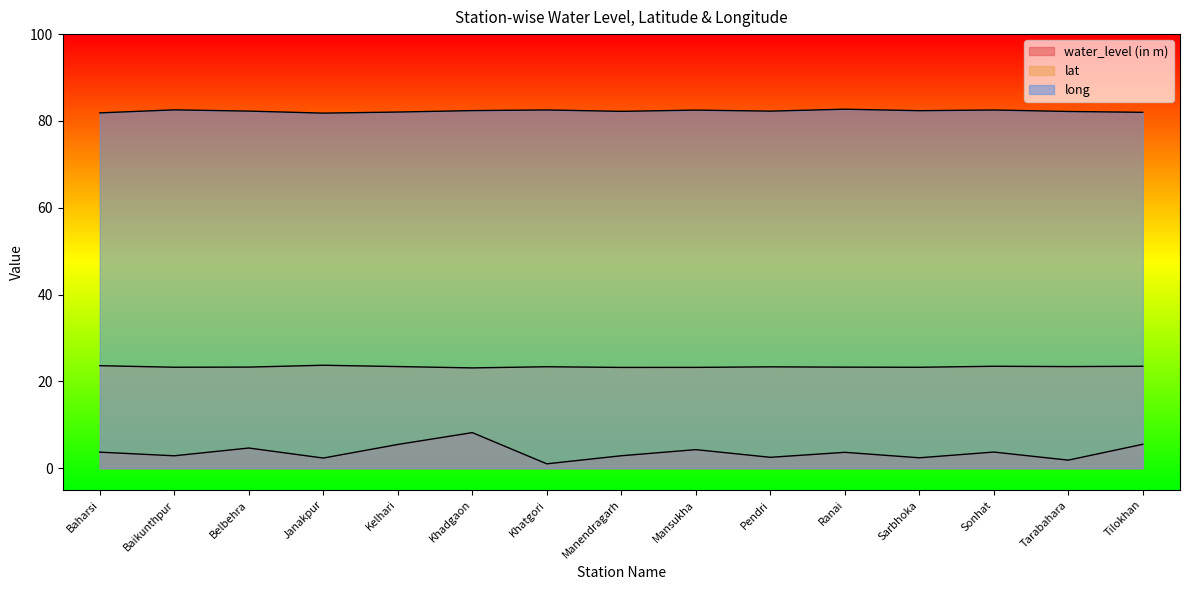

True or false: water_level (in m) and long intersect in this chart.

False